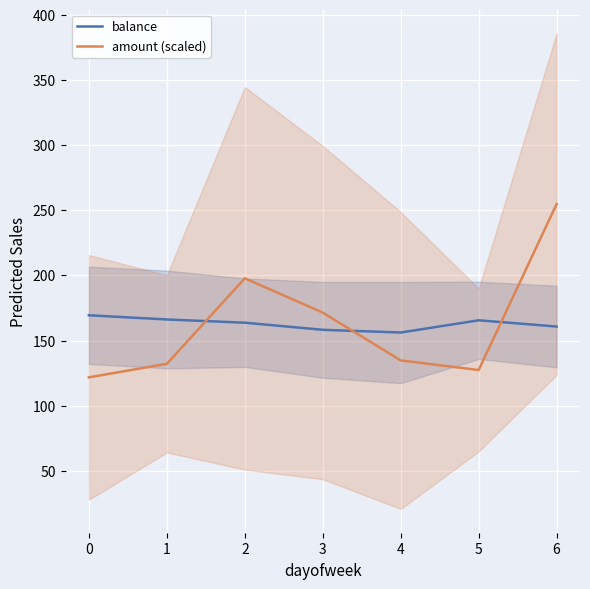

True or false: balance has a value of 64.1 at 6.

False